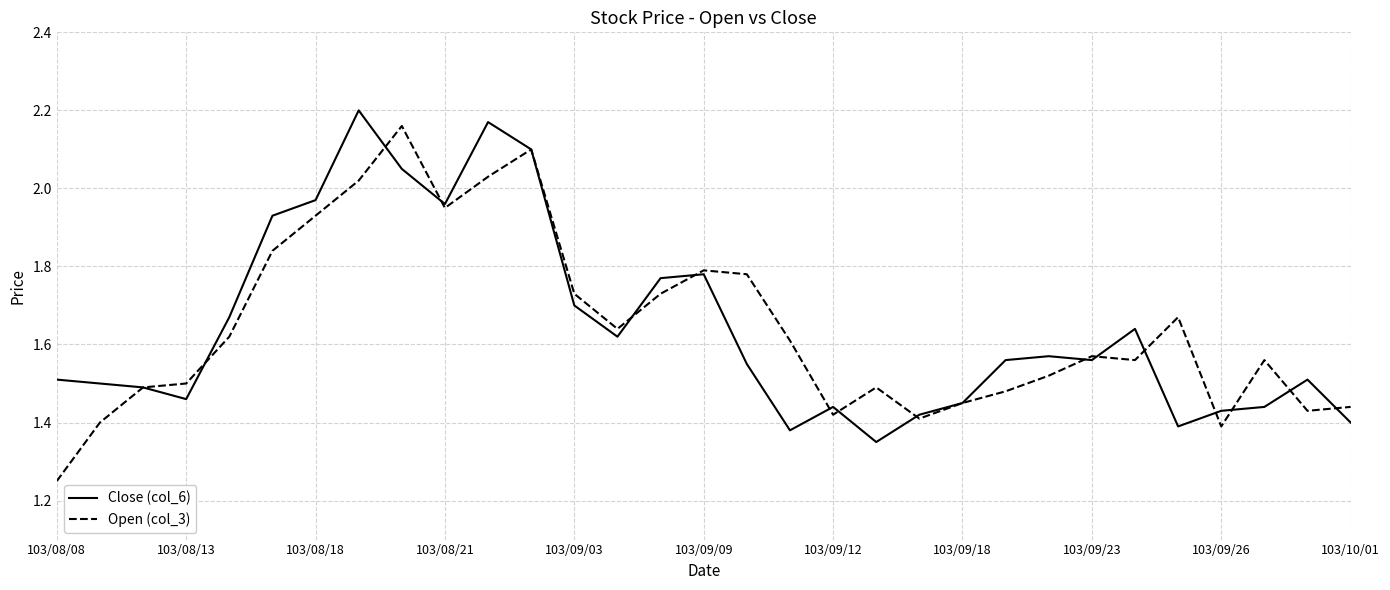

Does the chart display data point markers on the line(s)?

No